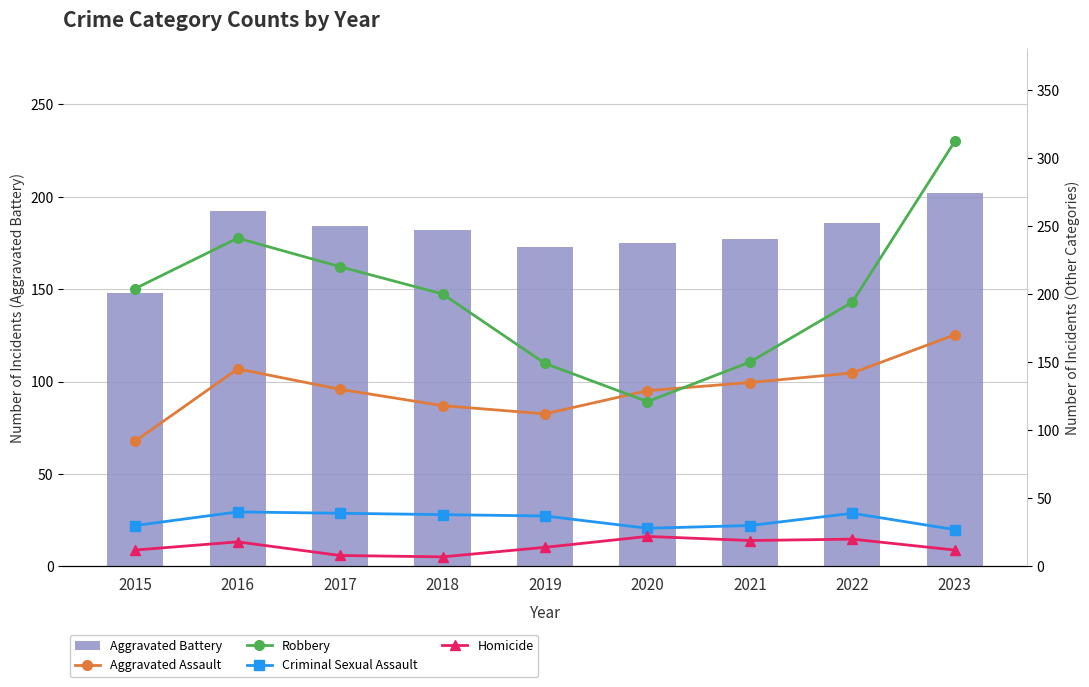

What is the smallest value displayed?

7